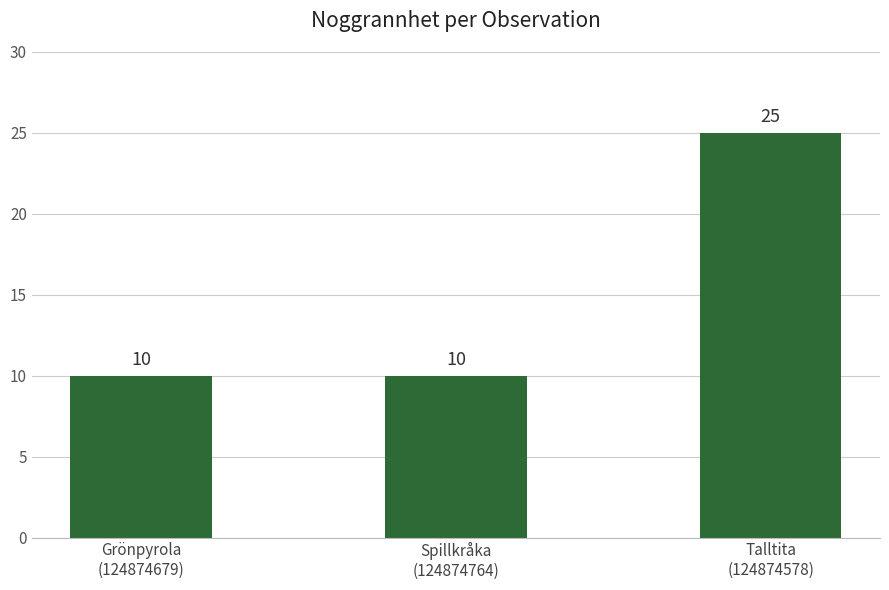

What is the average value?

15